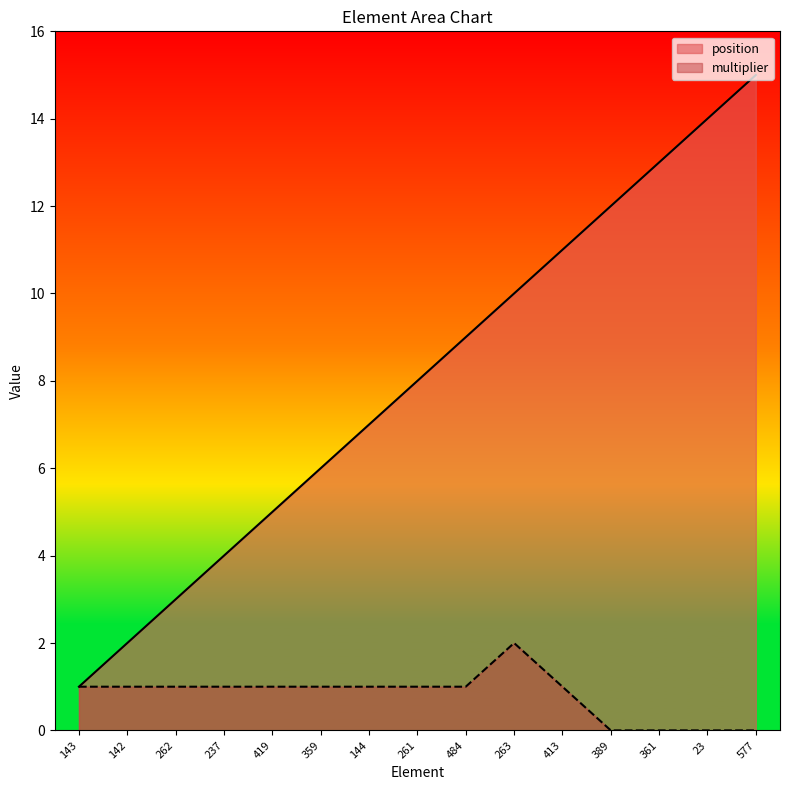

List the series in order of their peak value, lowest first.

multiplier, position